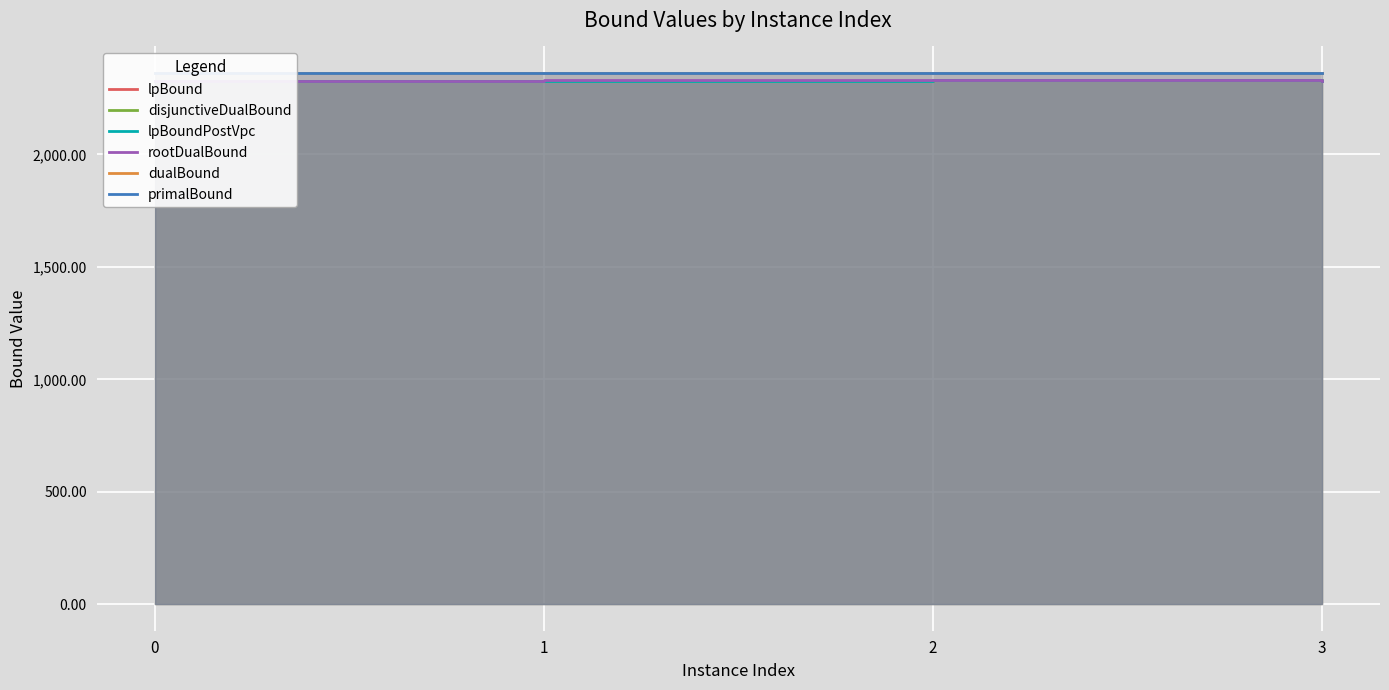

At 1, list the series in order from smallest to largest.

lpBound, disjunctiveDualBound, lpBoundPostVpc, rootDualBound, dualBound, primalBound